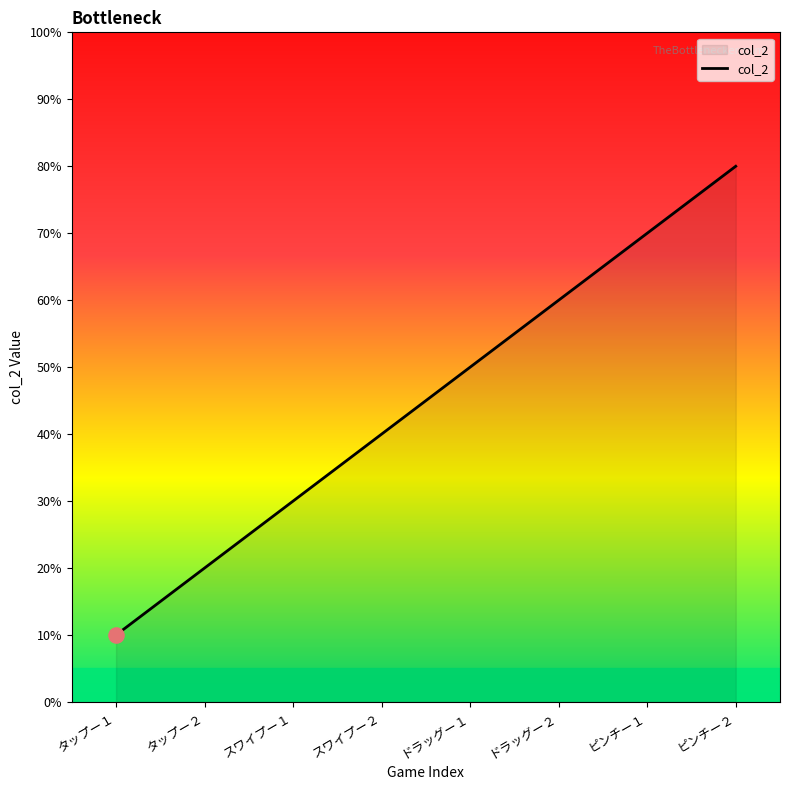

Between ピンチー２ and スワイプー１, which is larger?

ピンチー２